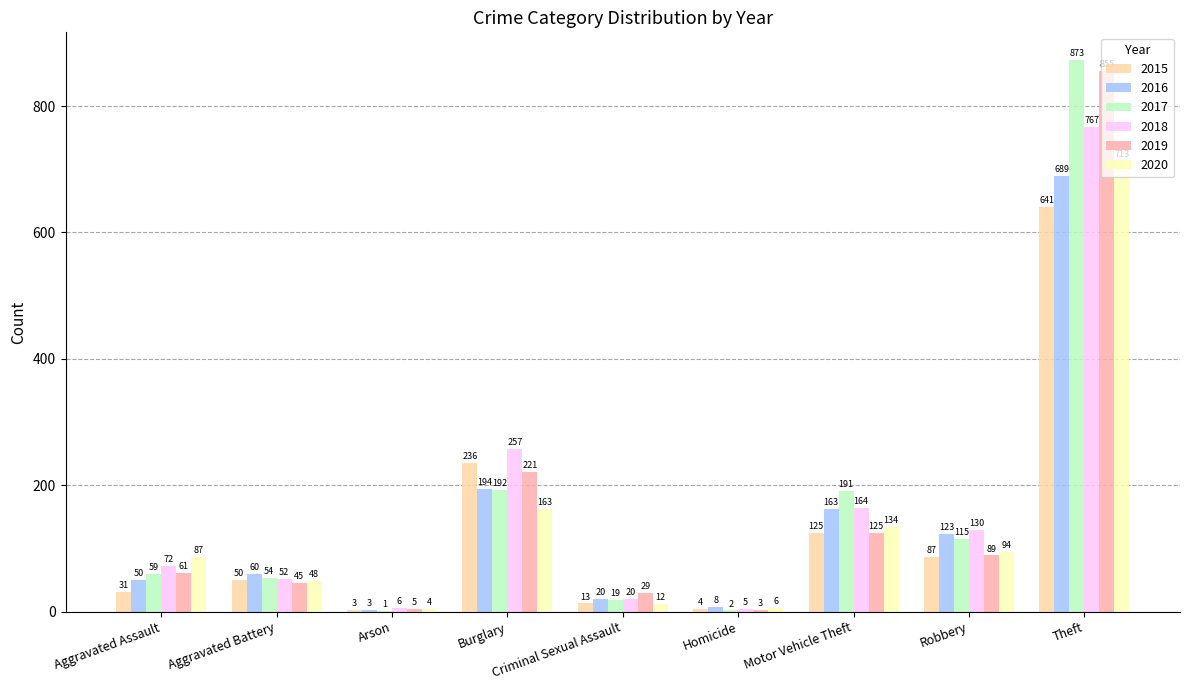

Which series changed the most between Arson and Theft?

2017